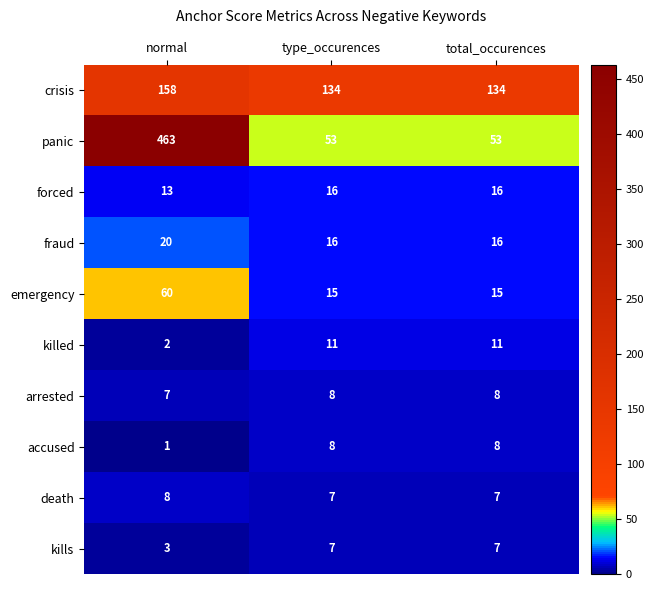

At which label does killed reach its minimum?

normal